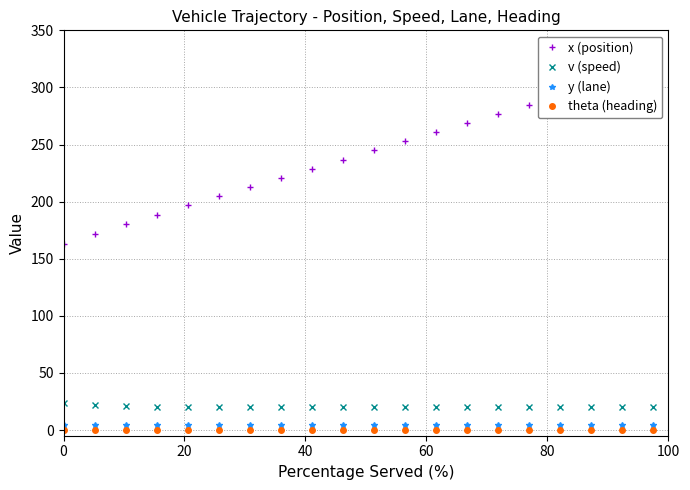

Which series has the largest total across all categories?

x (position)